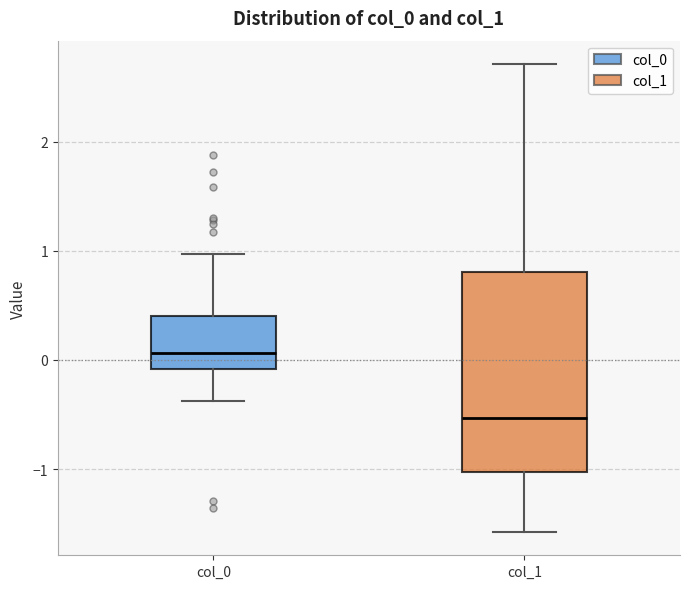

Reading left to right, read every box against the y-axis: the position of its median line, the range the box covers, and the ends of its whiskers. The values are not printed on the chart, so give them approximately, as read against the axis.

col_0: median 0.1, box -0.1 to 0.4, whiskers -0.4 to 1.0
col_1: median -0.5, box -1.0 to 0.8, whiskers -1.6 to 2.7